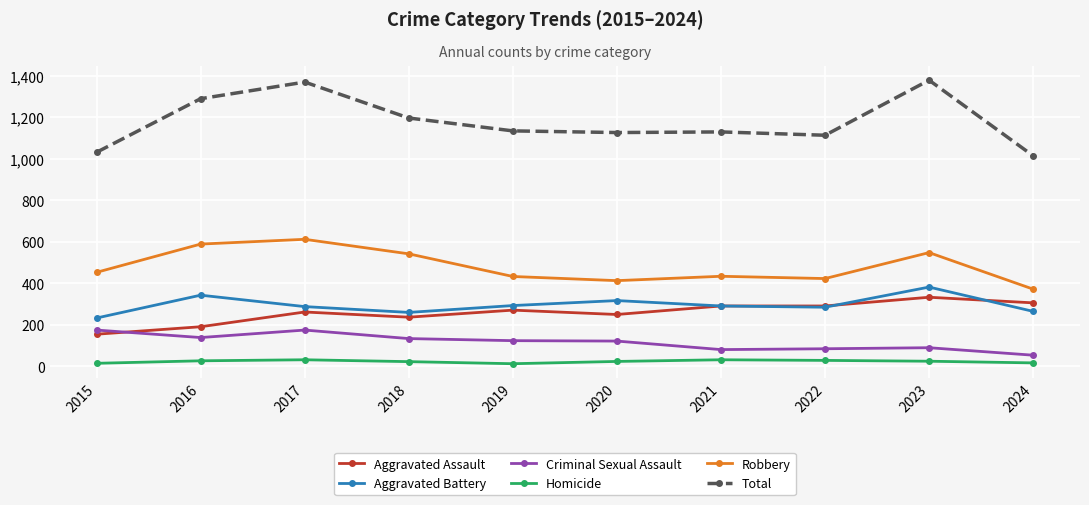

What value does the Robbery series have at 2018?

542